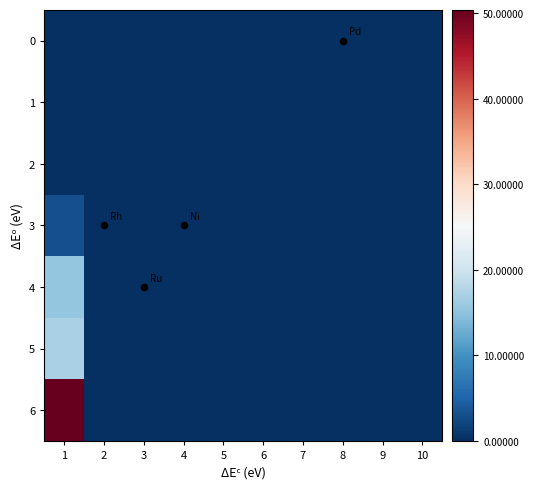

At how many categories does at least one series exceed 43?

1